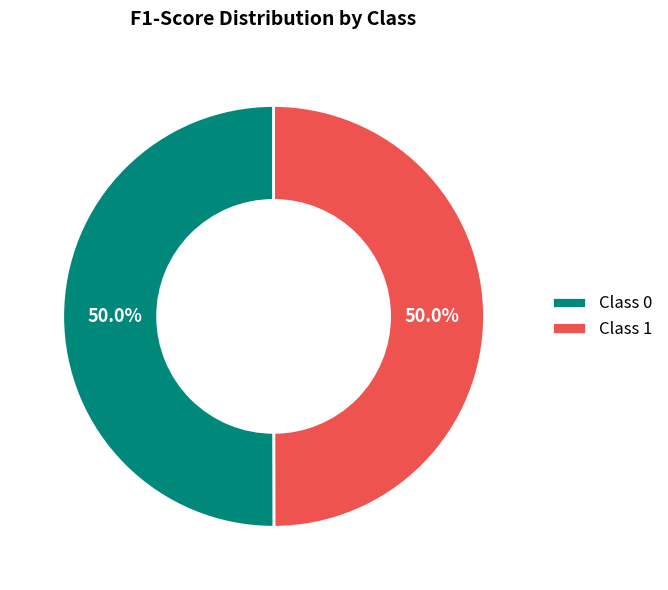

What portion of the pie excludes Class 1?

50.0%